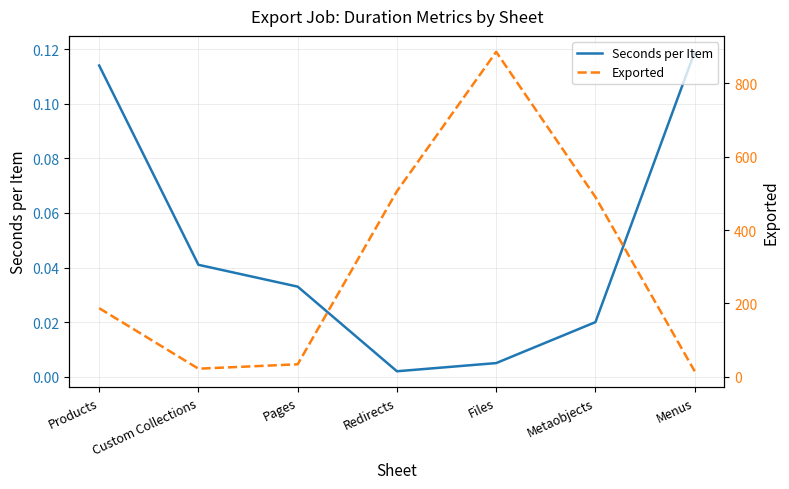

True or false: Seconds per Item has a value of 0.0 at Files.

False